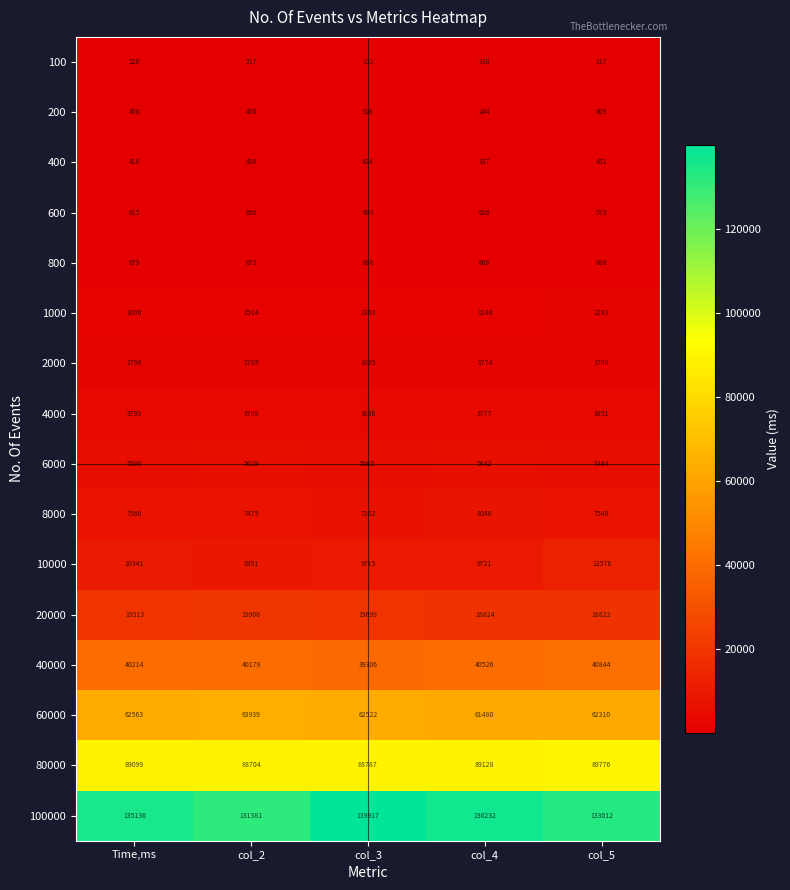

How many values in the 600 series are below 615?

2